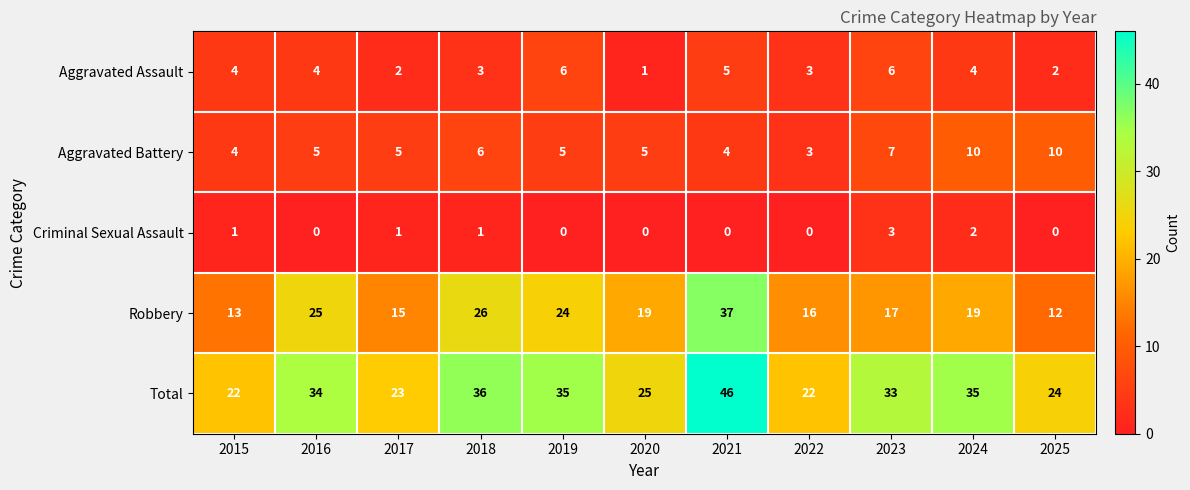

What is the maximum value for Criminal Sexual Assault?

3